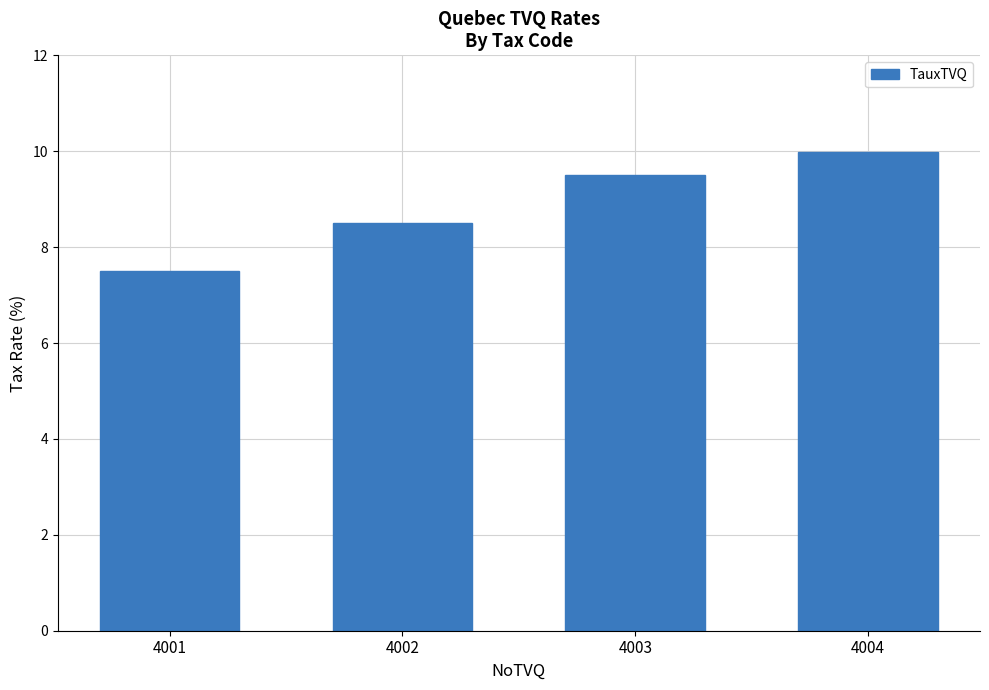

Between 4003 and 4001, which is larger?

4003